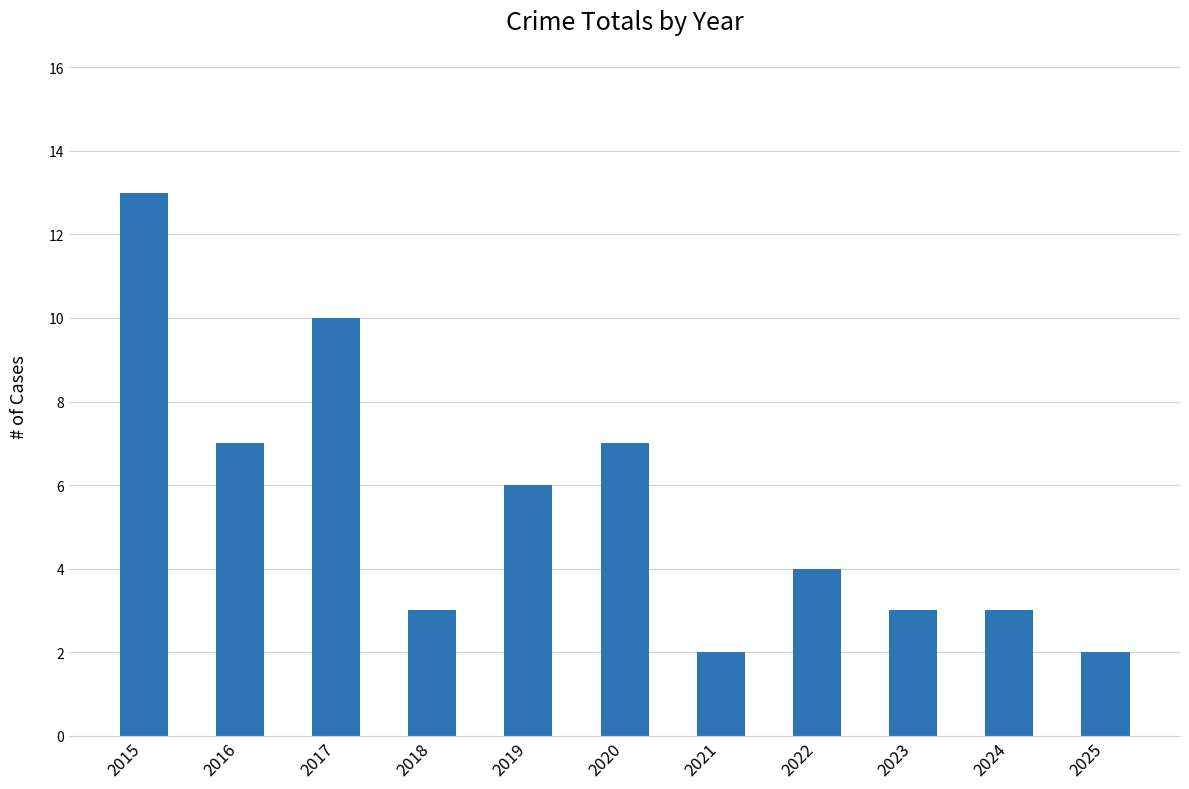

What is the average value?

5